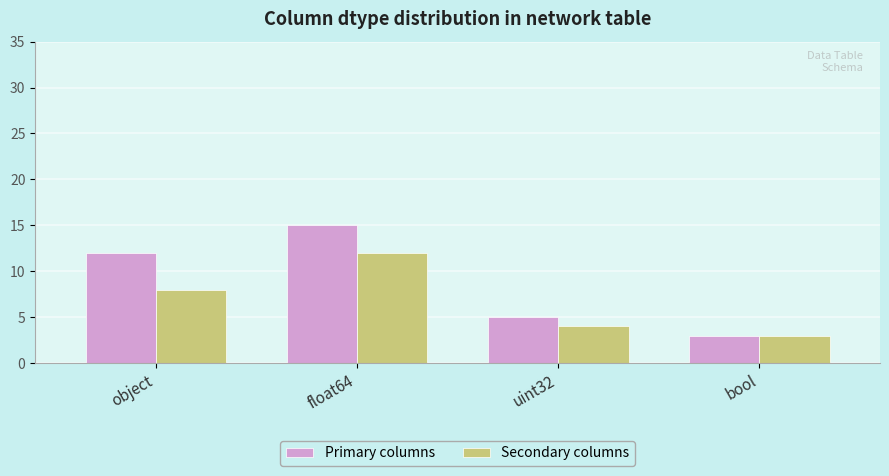

What are all the series names shown in the legend?

Primary columns, Secondary columns